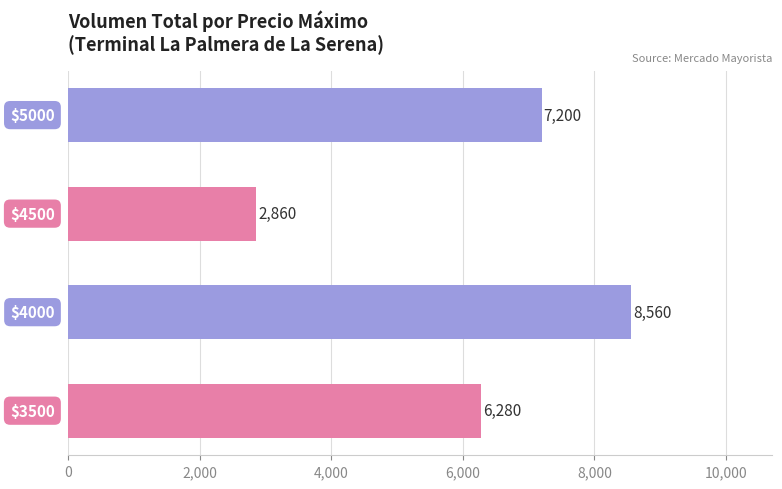

How many values are below 7200?

2